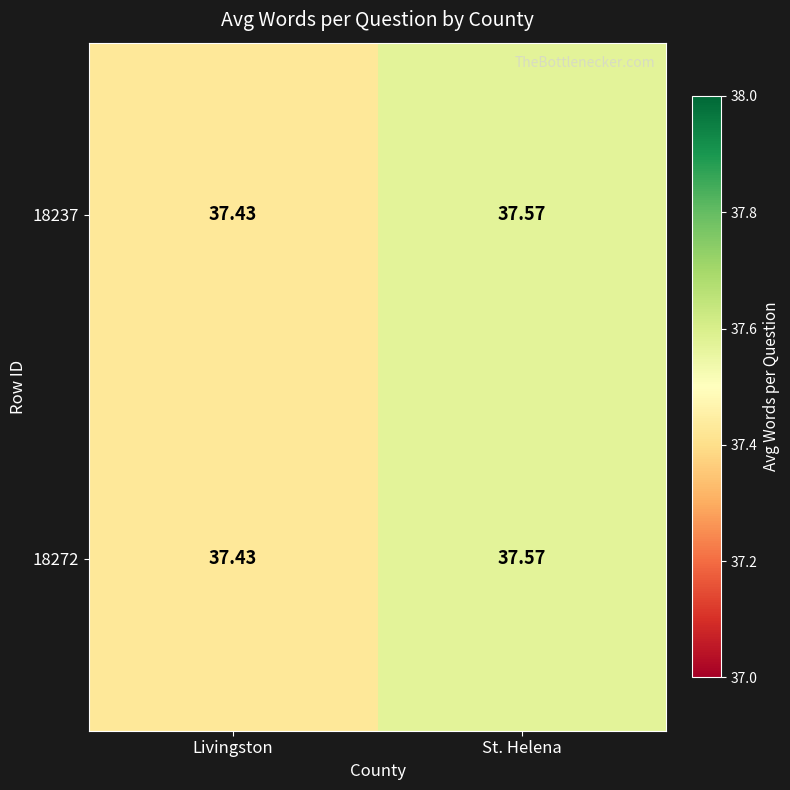

At which category does the chart reach its minimum across all series?

Livingston